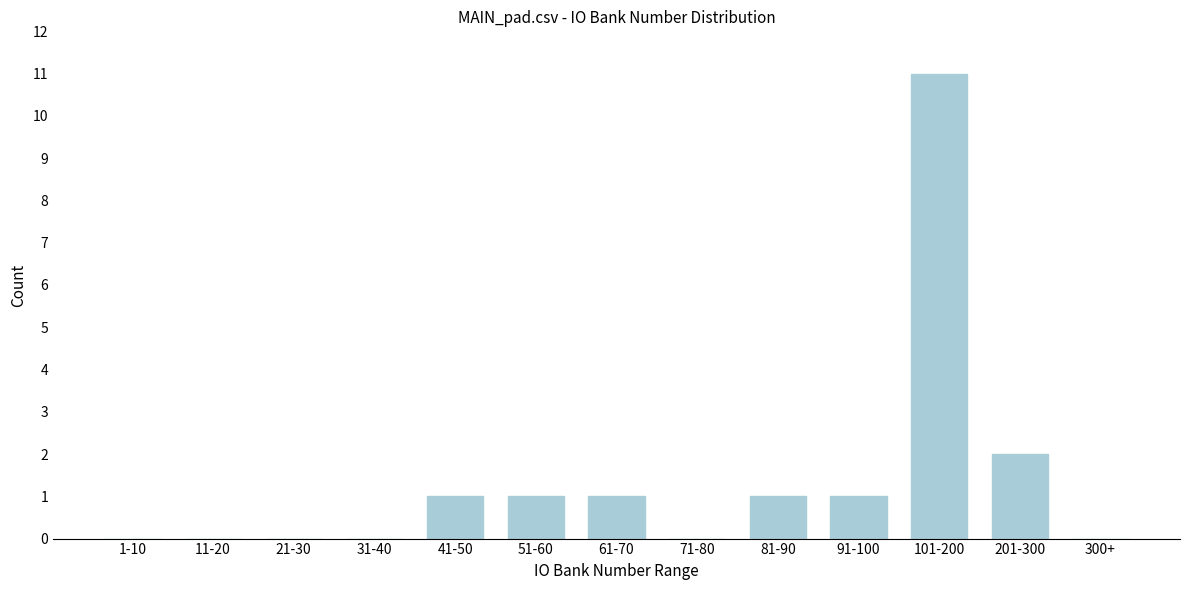

Reading left to right, list all the values displayed in this chart.

1-10=0	11-20=0	21-30=0	31-40=0	41-50=1	51-60=1	61-70=1	71-80=0	81-90=1	91-100=1	101-200=11	201-300=2	300+=0